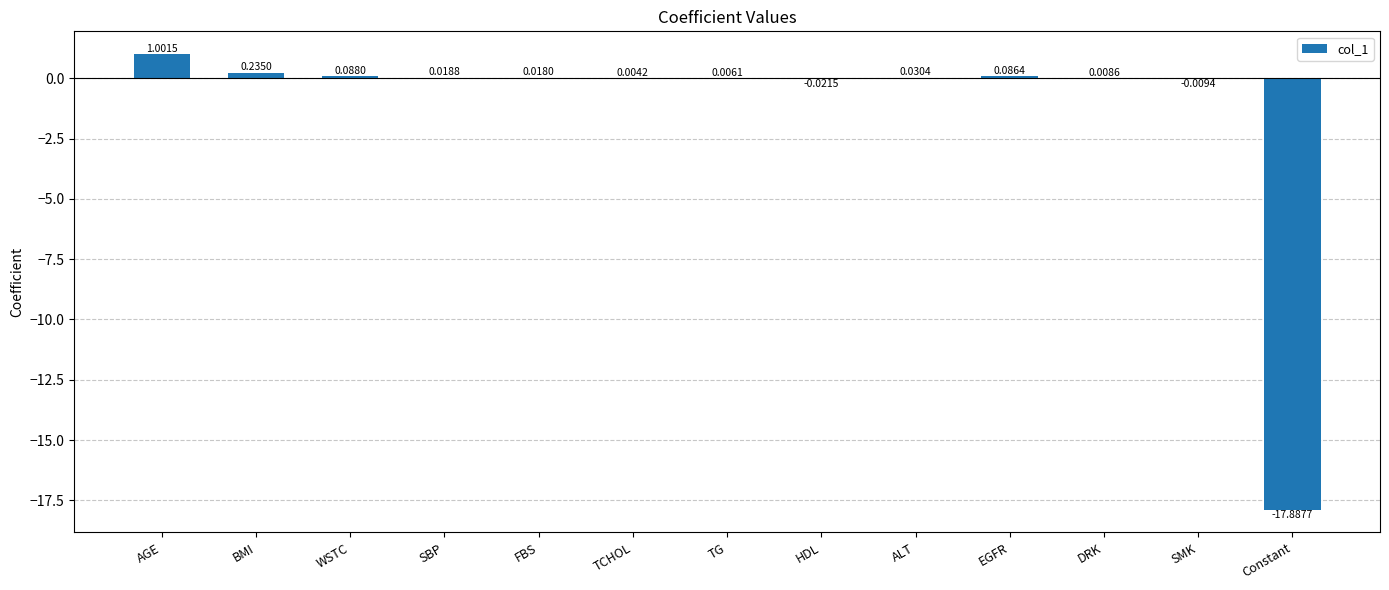

At which label is the value closest to -8?

HDL